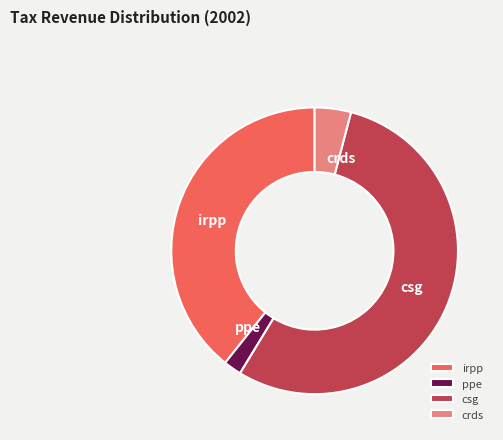

How many segments does this pie chart have?

4